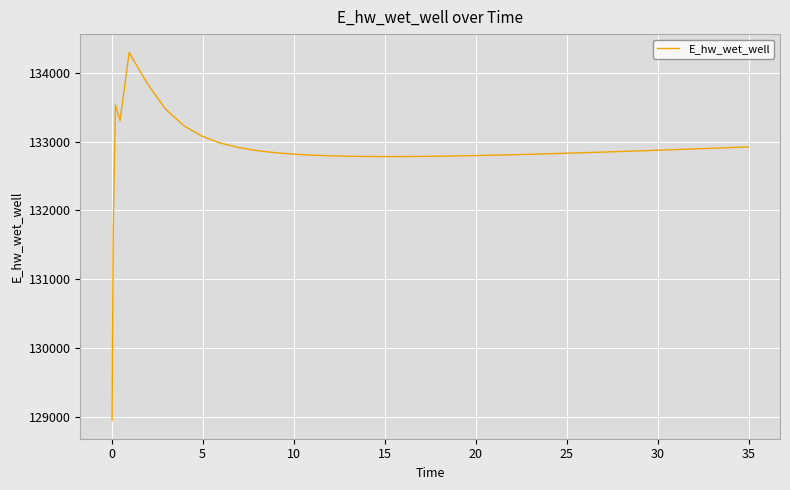

What is the smallest value displayed?

128949.2